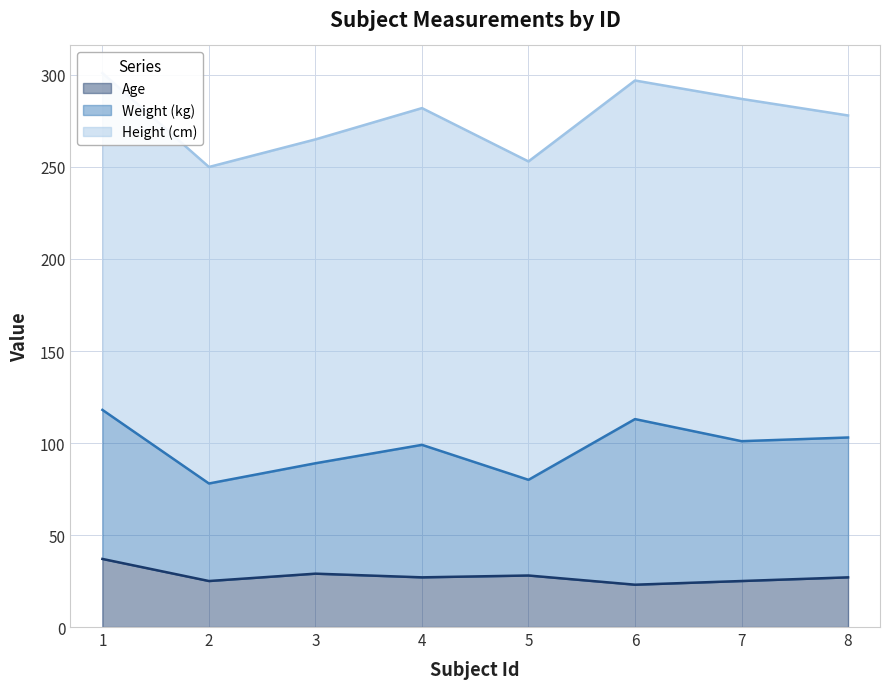

How many data points does each series have?

8